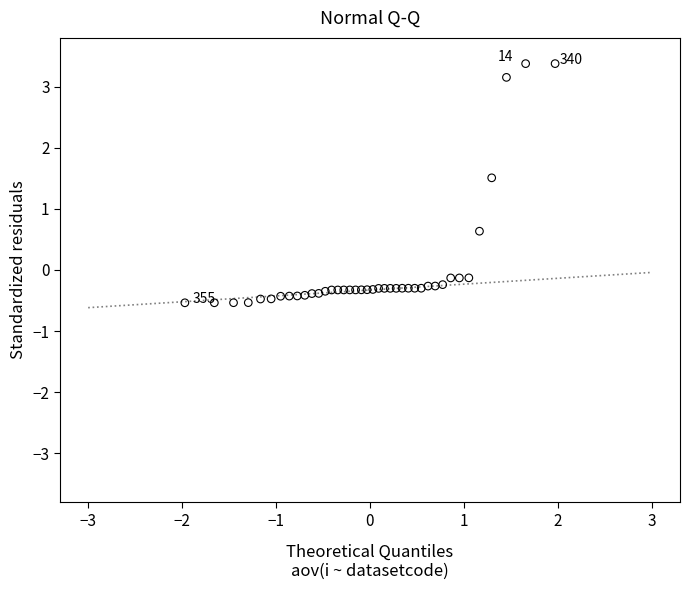

What Y value in the scatter plot is closest to 1?

0.6